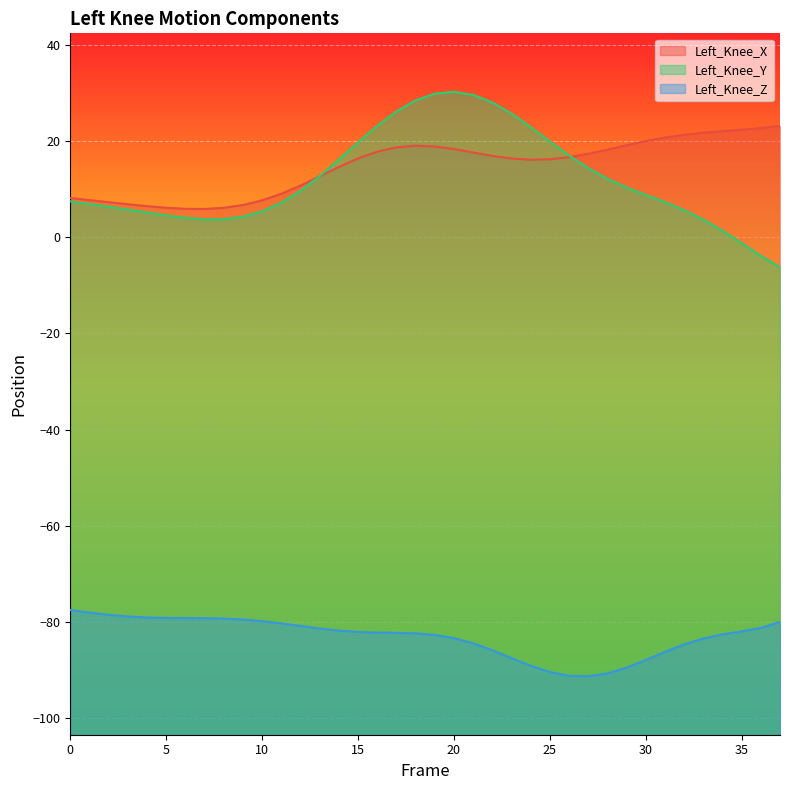

Rank the series at 35 from highest to lowest value.

Left_Knee_X, Left_Knee_Y, Left_Knee_Z